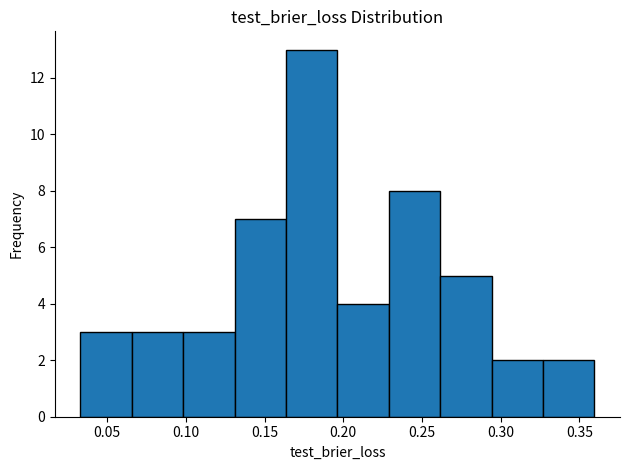

Reading left to right, list every bar in this chart as the range it spans on the x-axis followed by its height. Neither the bar edges nor the heights are printed on the chart, so give them approximately, as read against the axes.

0.035 to 0.065: 3
0.065 to 0.100: 3
0.100 to 0.130: 3
0.130 to 0.165: 7
0.165 to 0.195: 13
0.195 to 0.230: 4
0.230 to 0.260: 8
0.260 to 0.295: 5
0.295 to 0.325: 2
0.325 to 0.360: 2